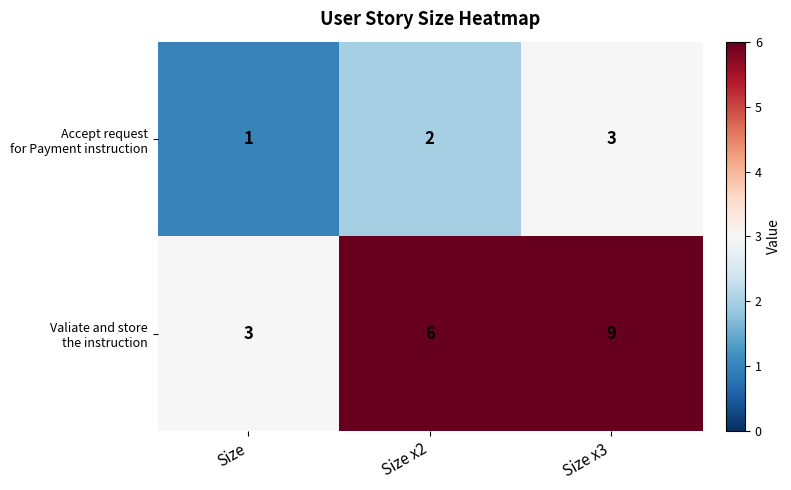

What is the difference between the highest and lowest values at Size x2?

4